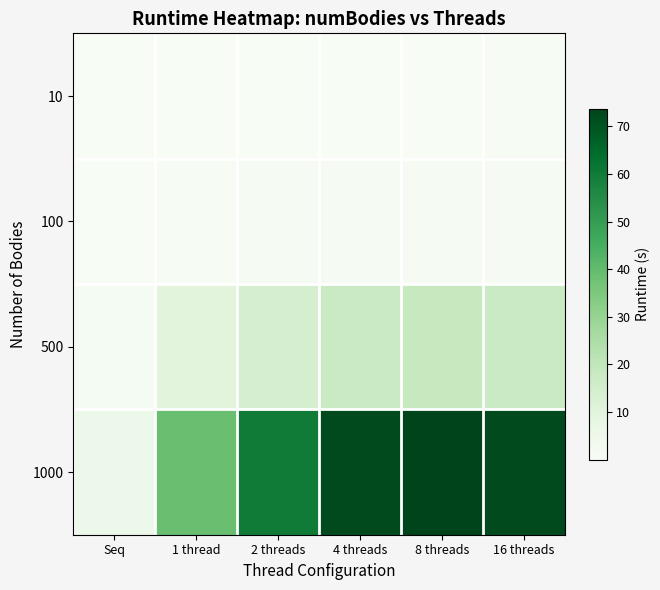

Reading right to left, transcribe all the data shown in this chart.

10: 16 threads=0.3	8 threads=0.1	4 threads=0.1	2 threads=0.1	1 thread=0.0	Seq=0.0
100: 16 threads=0.8	8 threads=0.8	4 threads=0.7	2 threads=0.7	1 thread=0.4	Seq=0.1
500: 16 threads=17.9	8 threads=18.4	4 threads=17.6	2 threads=13.9	1 thread=9.8	Seq=1.4
1000: 16 threads=72.3	8 threads=73.8	4 threads=72.1	2 threads=60.2	1 thread=38.9	Seq=5.3